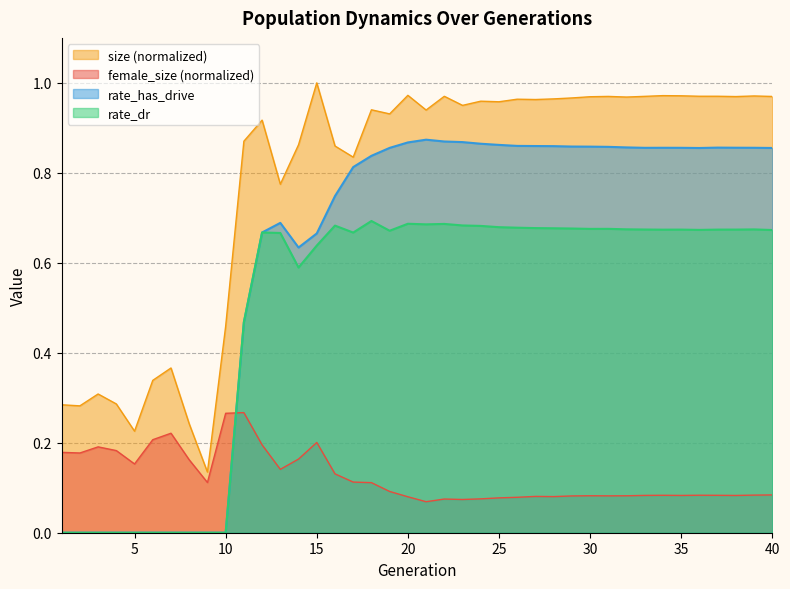

Is the value of size at 23 greater than the value of rate_dr at 36?

Yes